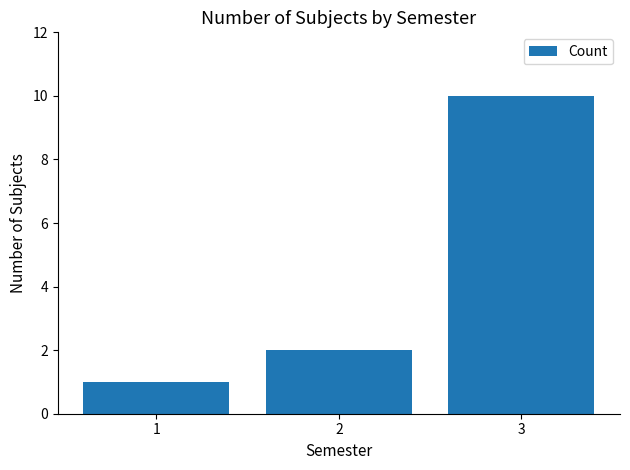

What is the minimum value shown in the chart?

1